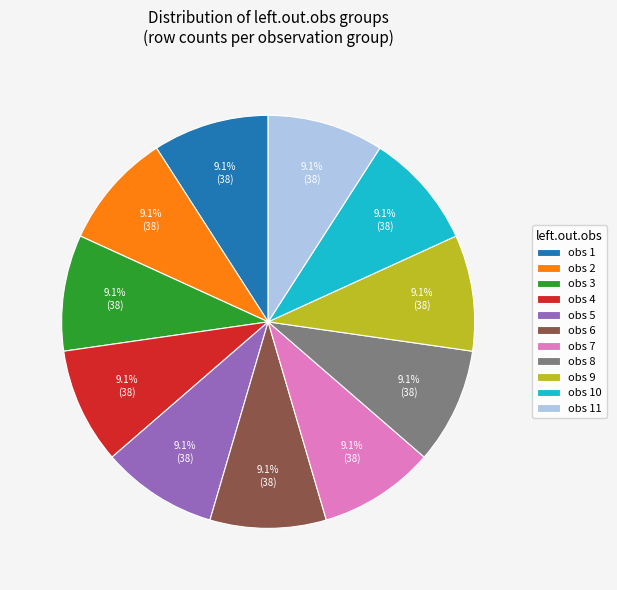

How many segments does this pie chart have?

11